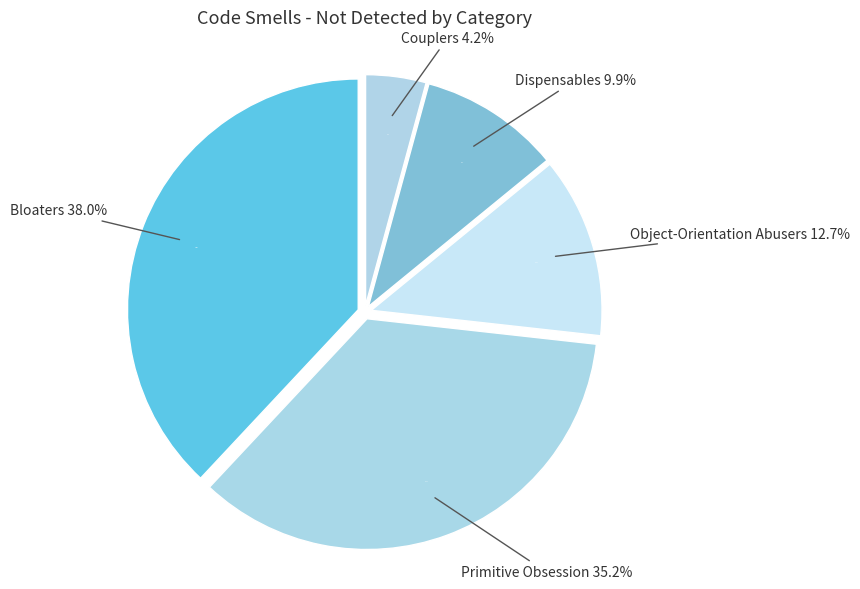

True or false: Bloaters accounts for 44% of the total.

False